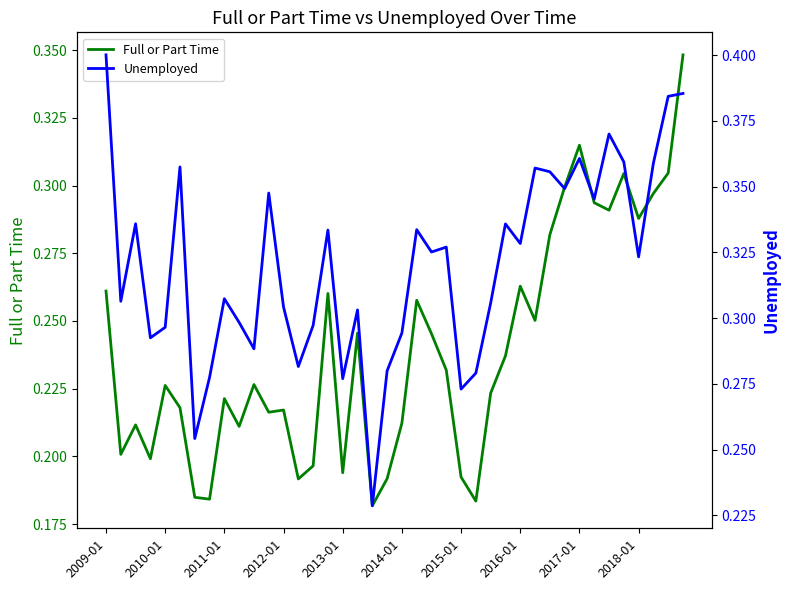

How many lines are shown in the chart?

2